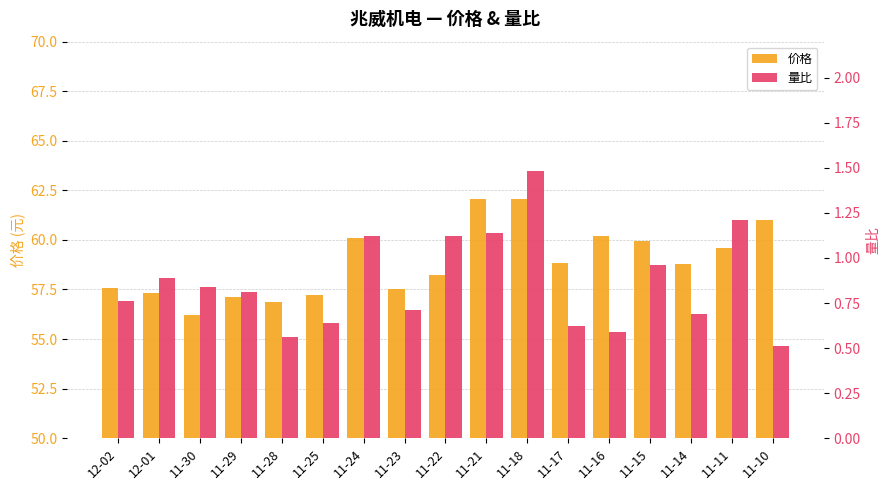

Rank the series by their maximum value, from highest to lowest.

价格, 量比